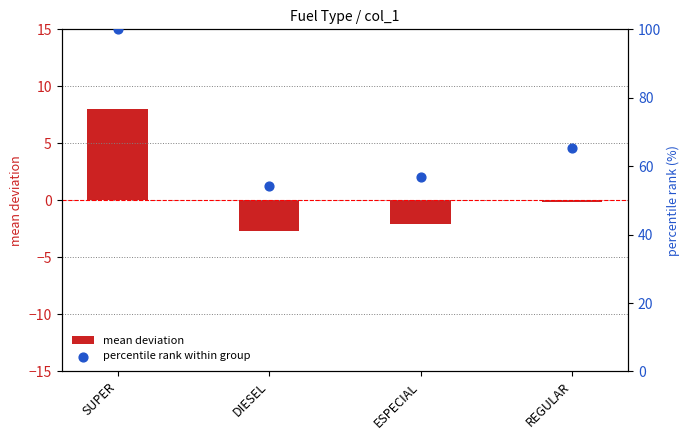

Which series contains the lowest Y value?

mean deviation